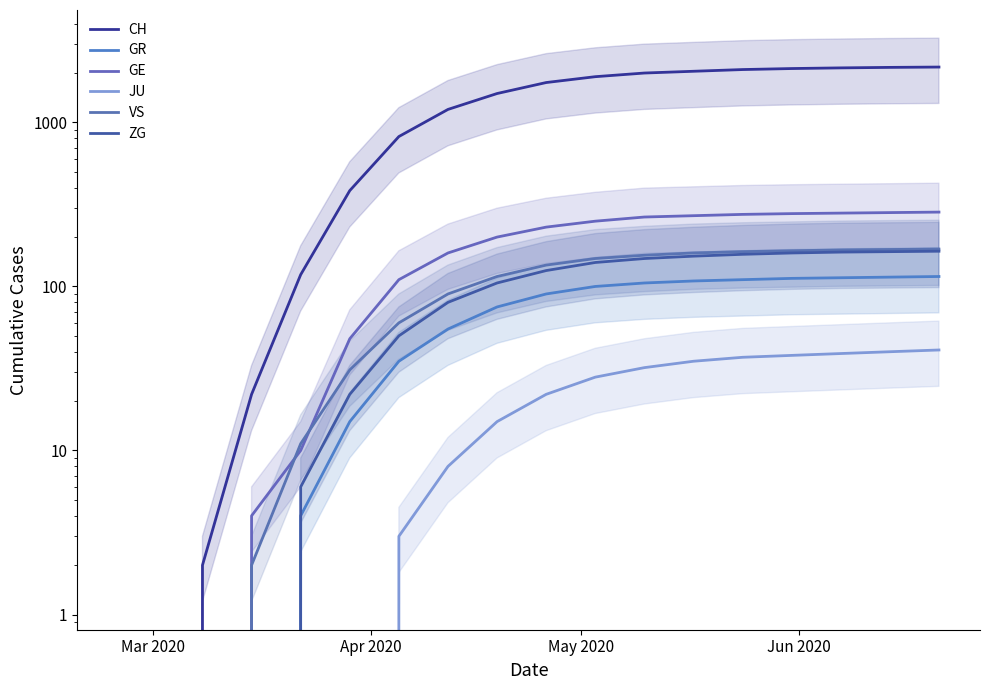

Is it true that GE equals 336 at 8?

False